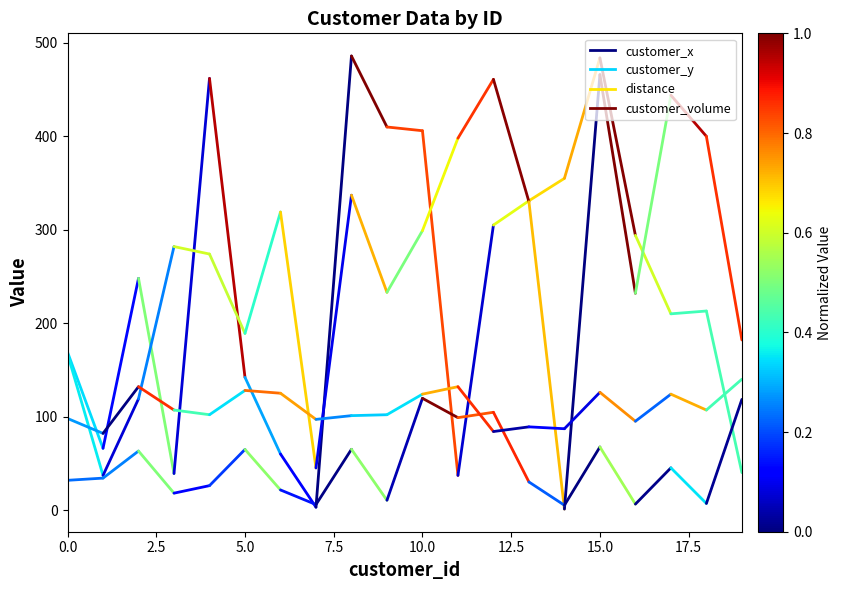

Which series has the largest range (max minus min)?

customer_y